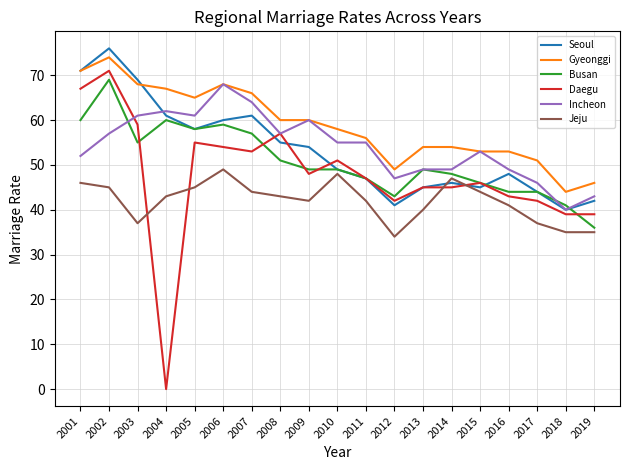

Which series has the largest total across all categories?

Gyeonggi